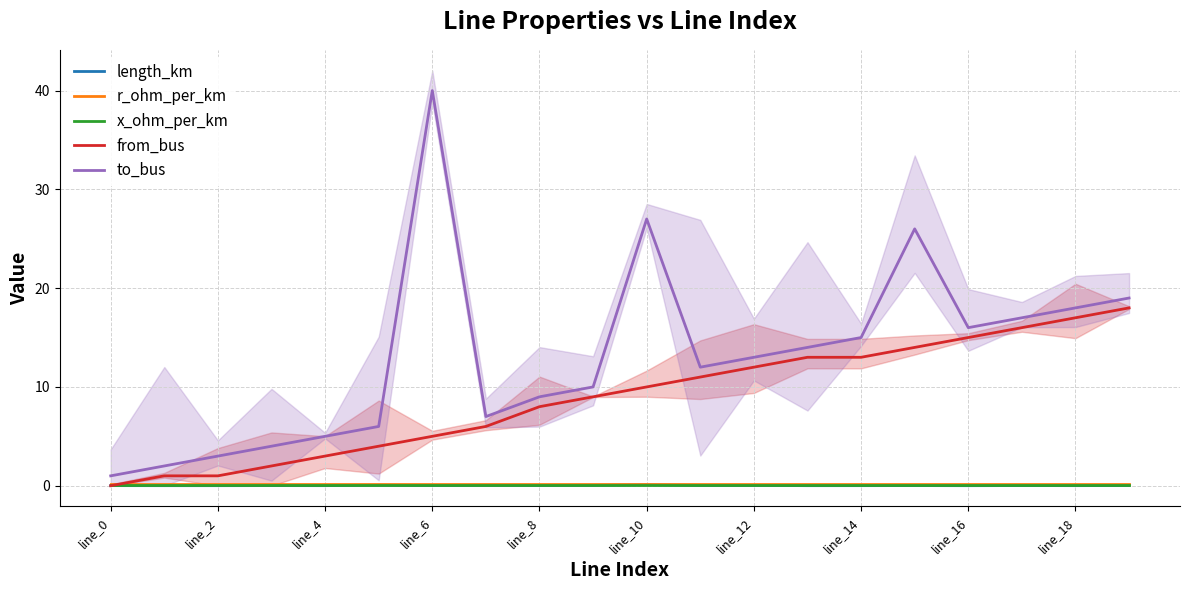

What is the difference between the highest and lowest values at 16?

16.0